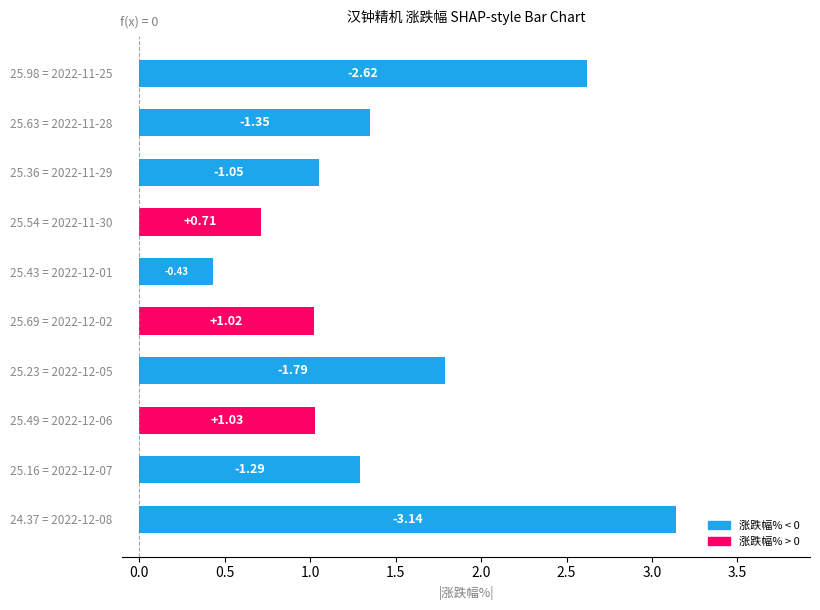

How many bars are there in total?

10